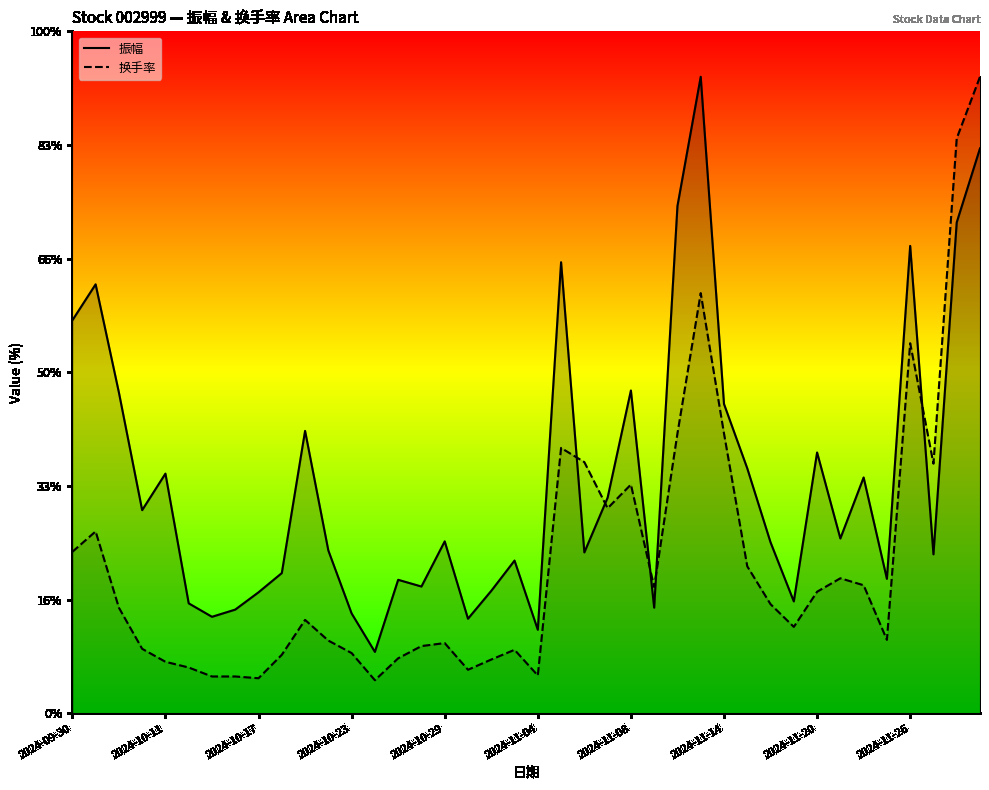

Reading left to right, transcribe all the data shown in this chart.

振幅: 17.3	18.9	14.1	8.9	10.5	4.8	4.2	4.6	5.3	6.2	12.4	7.2	4.4	2.7	5.9	5.6	7.6	4.2	5.4	6.7	3.7	19.8	7.1	9.5	14.2	4.6	22.3	28.0	13.6	10.8	7.5	4.9	11.5	7.7	10.4	5.9	20.6	7.0	21.6	24.9
换手率: 7.1	8.0	4.6	2.8	2.3	2.0	1.6	1.6	1.5	2.6	4.1	3.2	2.7	1.5	2.4	3.0	3.1	1.9	2.4	2.8	1.7	11.7	11.1	9.0	10.1	5.6	12.3	18.5	12.3	6.5	4.8	3.8	5.4	5.9	5.6	3.2	16.3	11.0	25.3	28.0